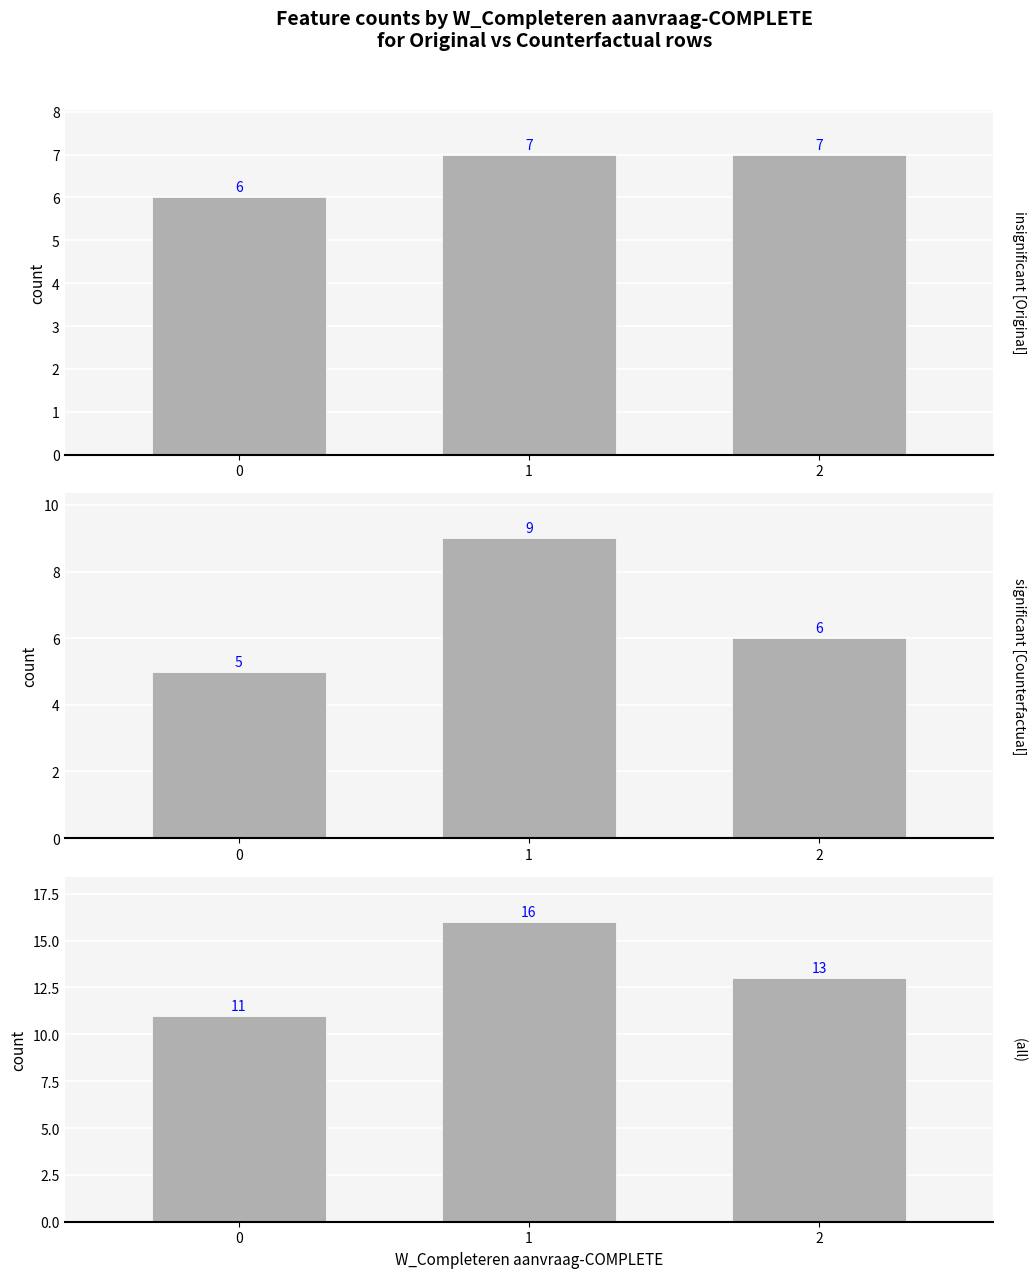

At which category does the chart reach its peak across all series?

1